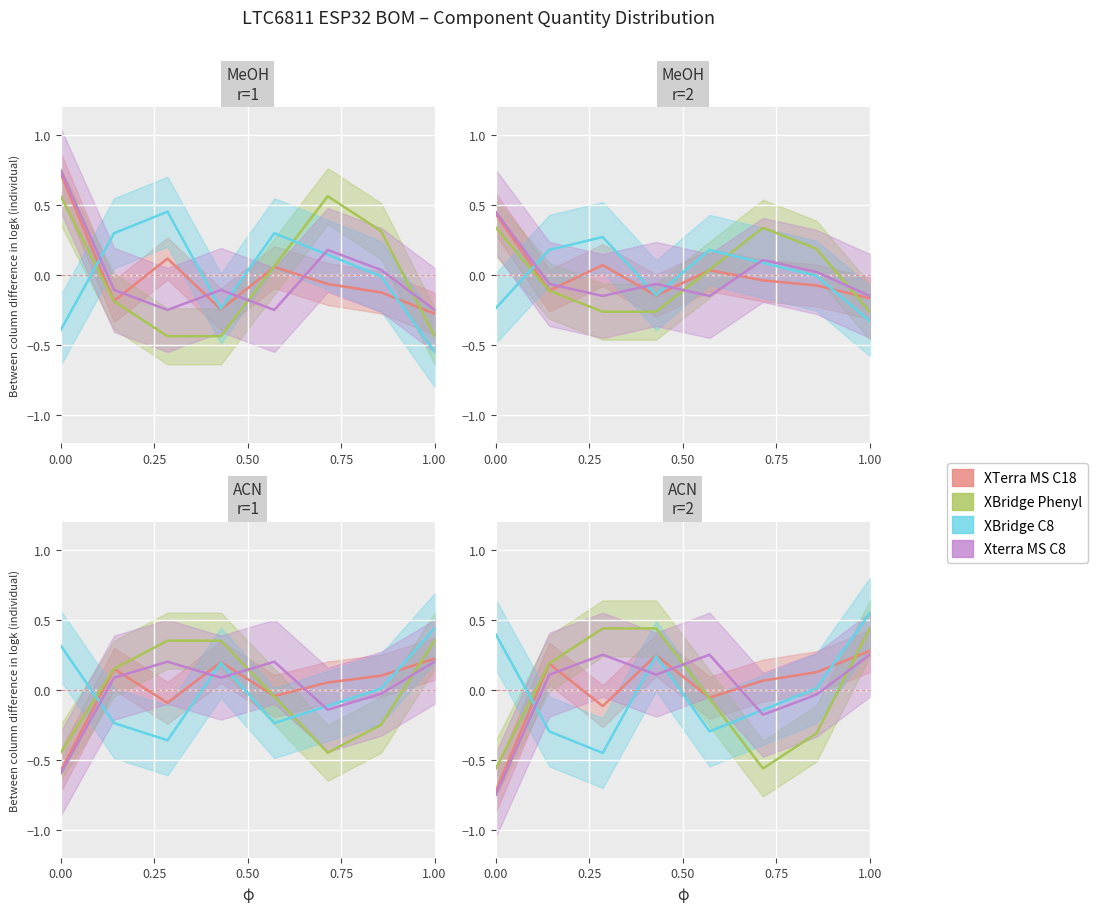

How many distinct data groups are displayed?

4